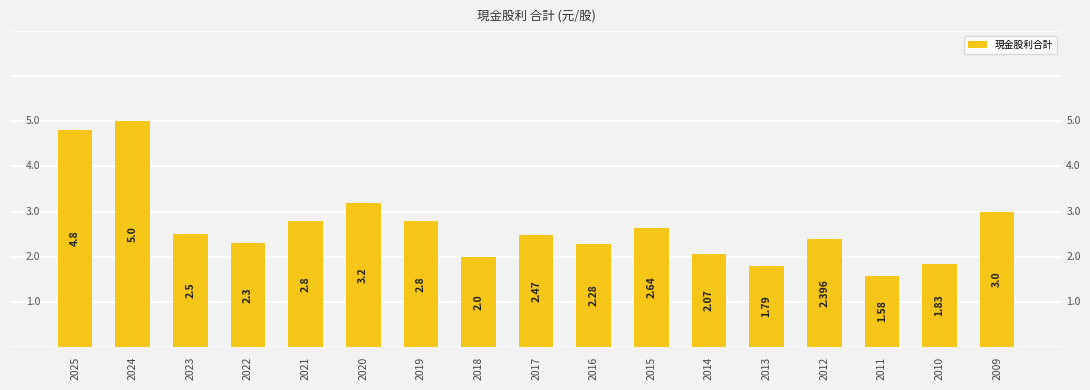

At which label does the data first exceed 2?

2025